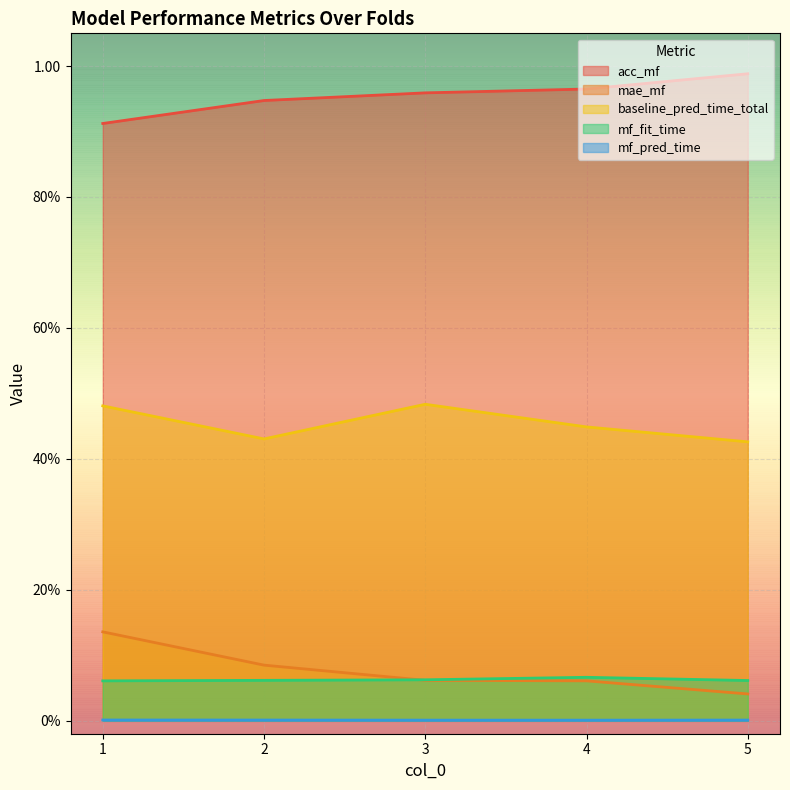

List the labels in order of acc_mf value, smallest first.

1, 2, 3, 4, 5